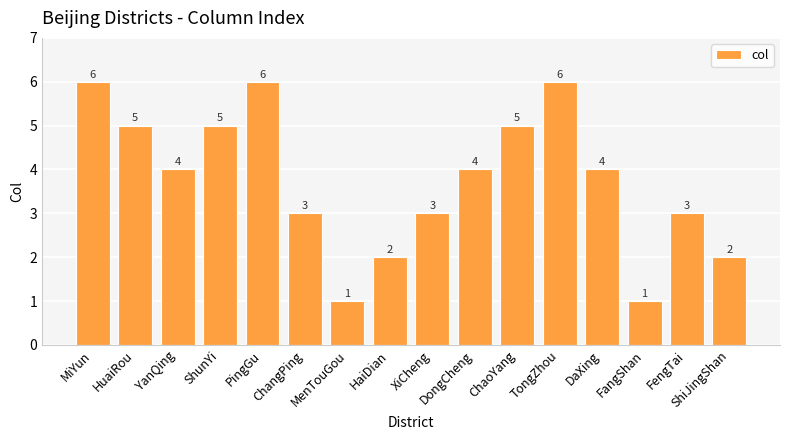

What is the sum of all values?

60